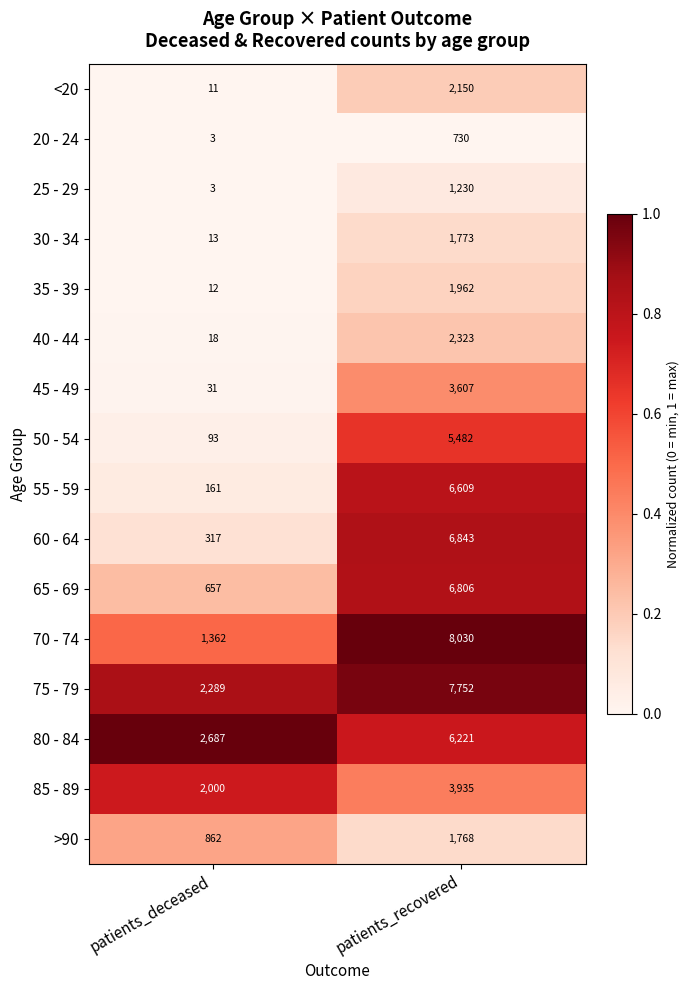

At patients_recovered, list the series in order from largest to smallest.

70 - 74, 75 - 79, 60 - 64, 65 - 69, 55 - 59, 80 - 84, 50 - 54, 85 - 89, 45 - 49, 40 - 44, <20, 35 - 39, 30 - 34, >90, 25 - 29, 20 - 24